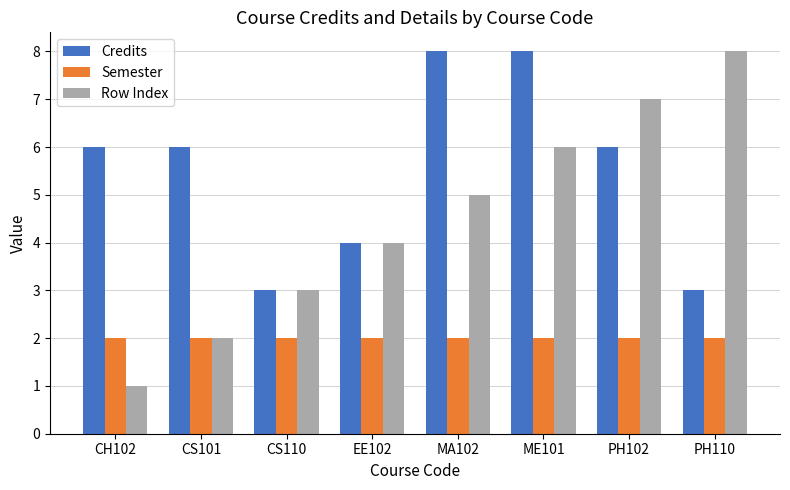

Reading left to right, what are all the values shown in this chart?

Credits: CH102=6	CS101=6	CS110=3	EE102=4	MA102=8	ME101=8	PH102=6	PH110=3
Semester: CH102=2	CS101=2	CS110=2	EE102=2	MA102=2	ME101=2	PH102=2	PH110=2
Row Index: CH102=1	CS101=2	CS110=3	EE102=4	MA102=5	ME101=6	PH102=7	PH110=8